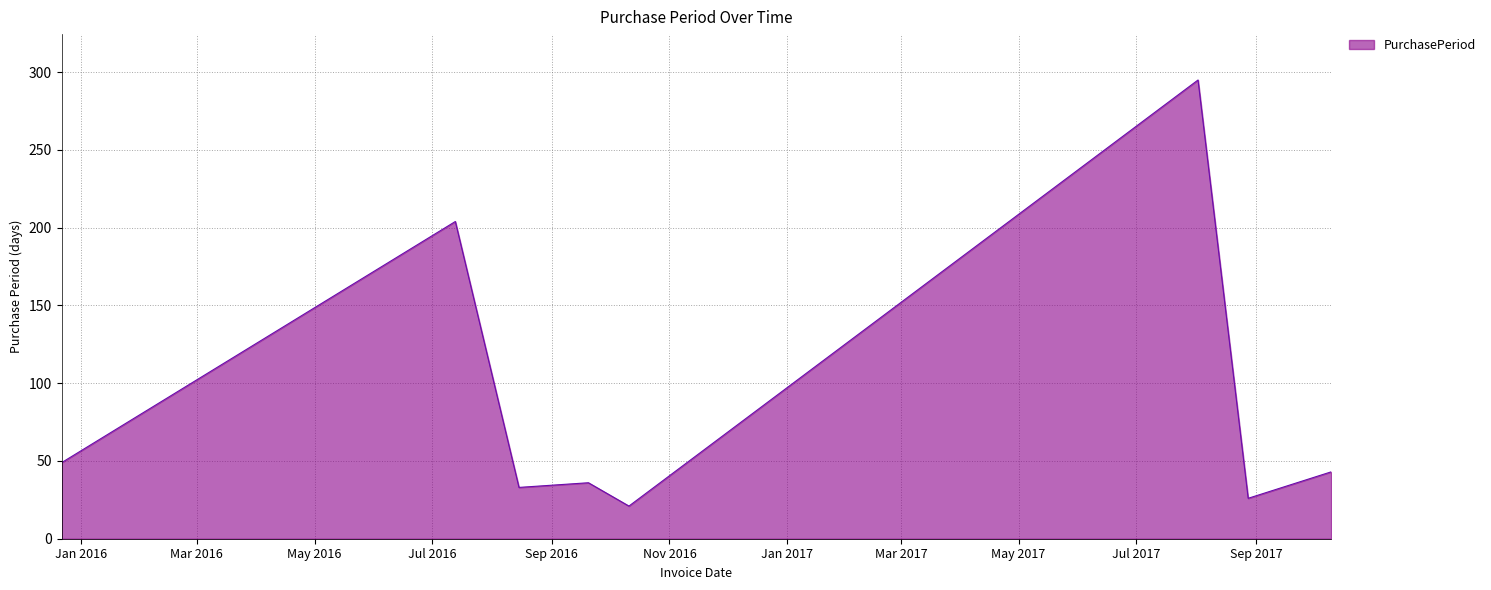

True or false: there are more than 1 points higher than both neighbors.

True